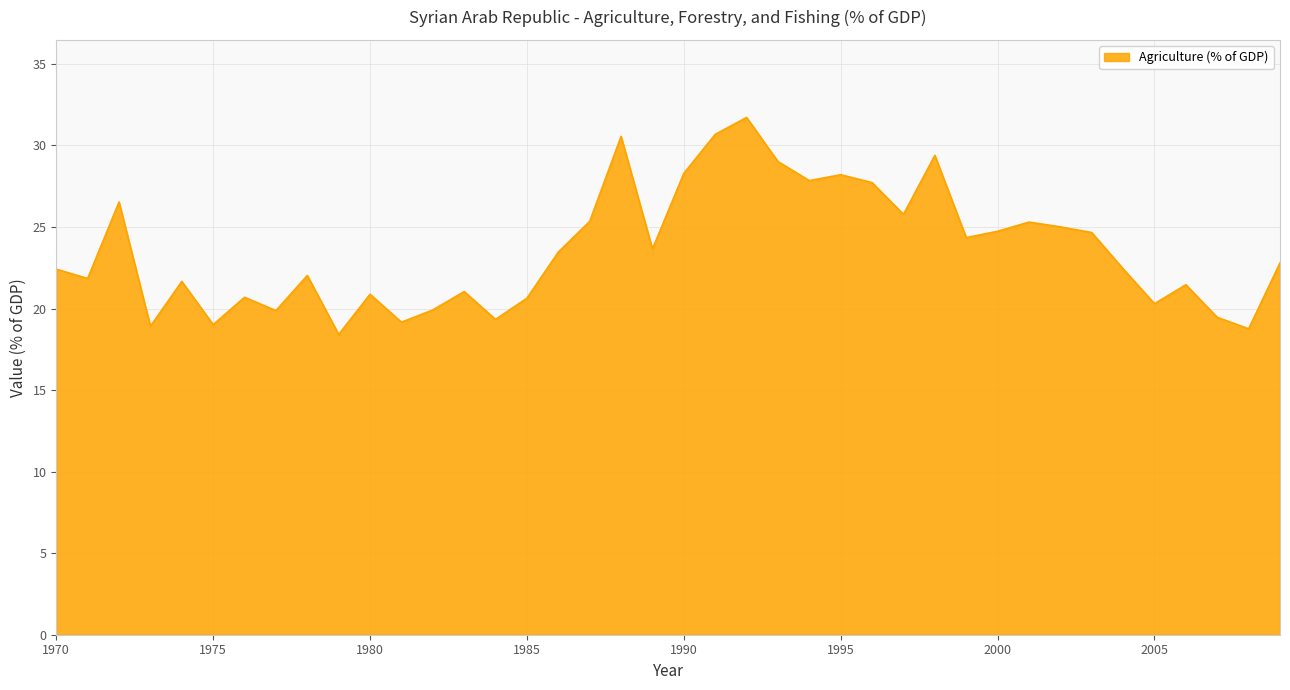

What is the greatest value displayed?

31.7